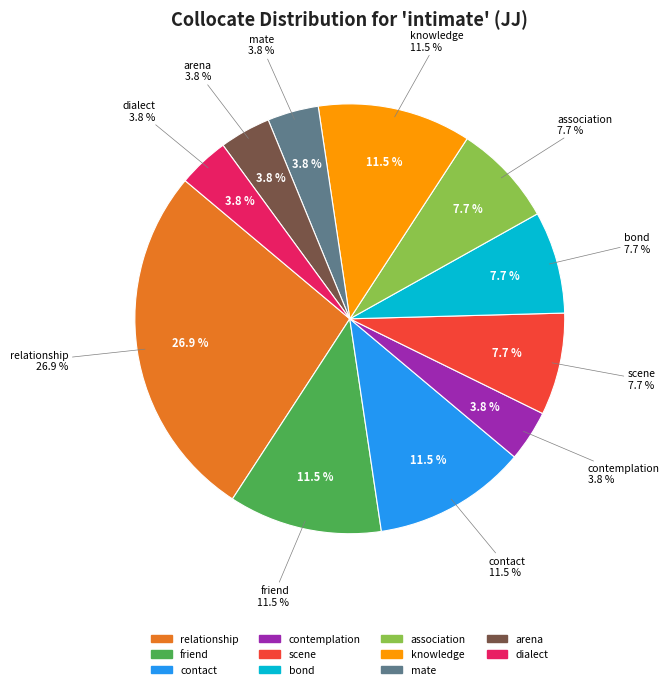

How much of the chart is everything except bond?

92.3%